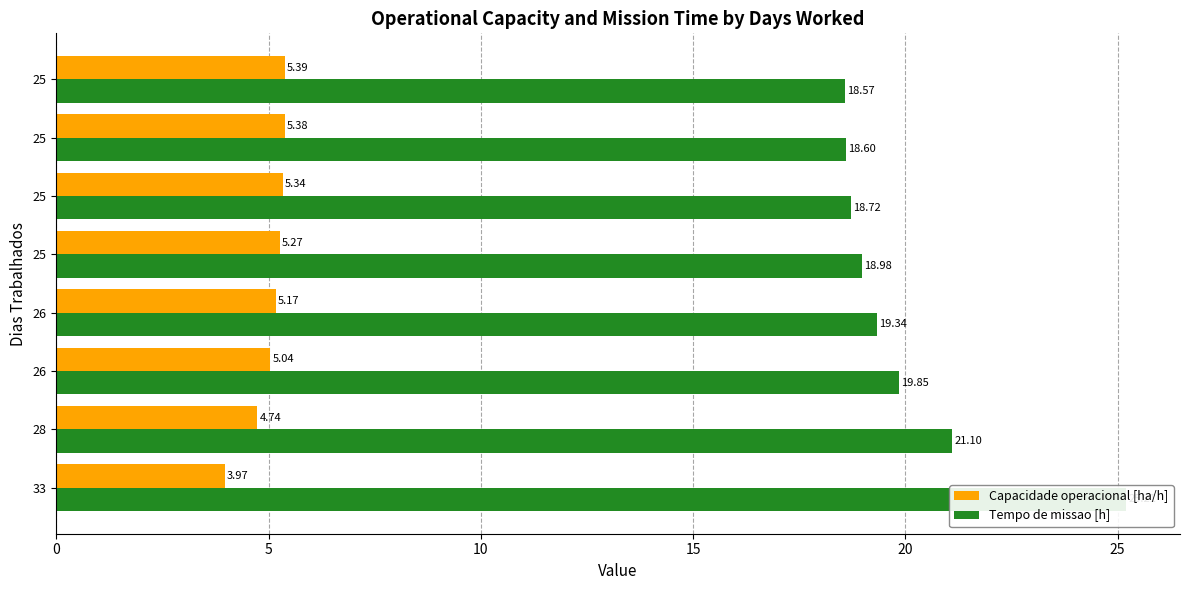

Is it true that Tempo de missao [h] equals 28.1 at 25?

False